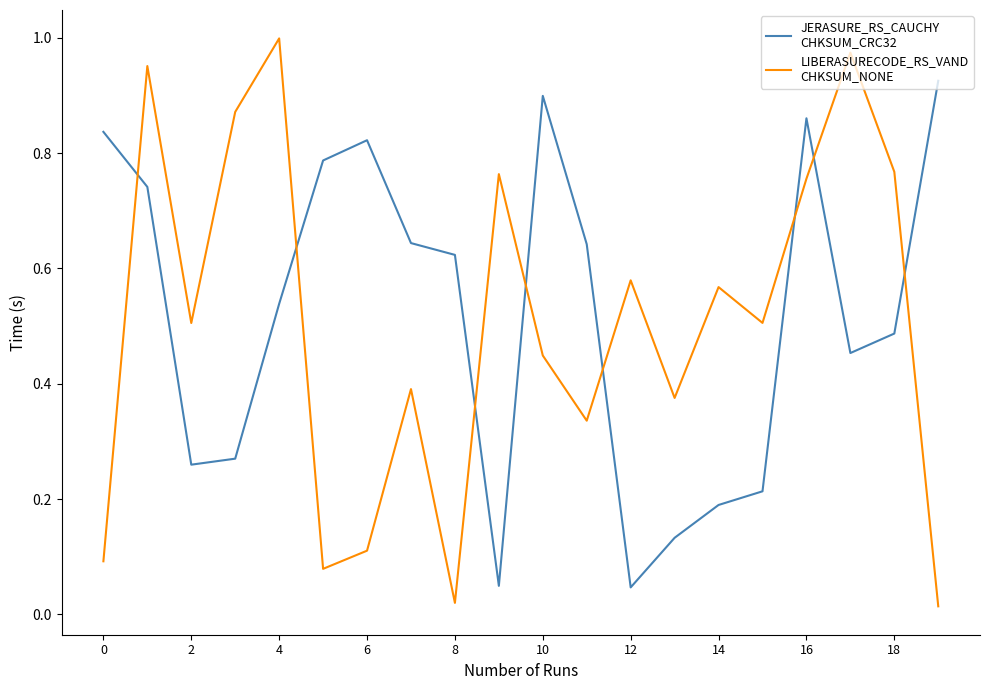

How many lines are shown in the chart?

2